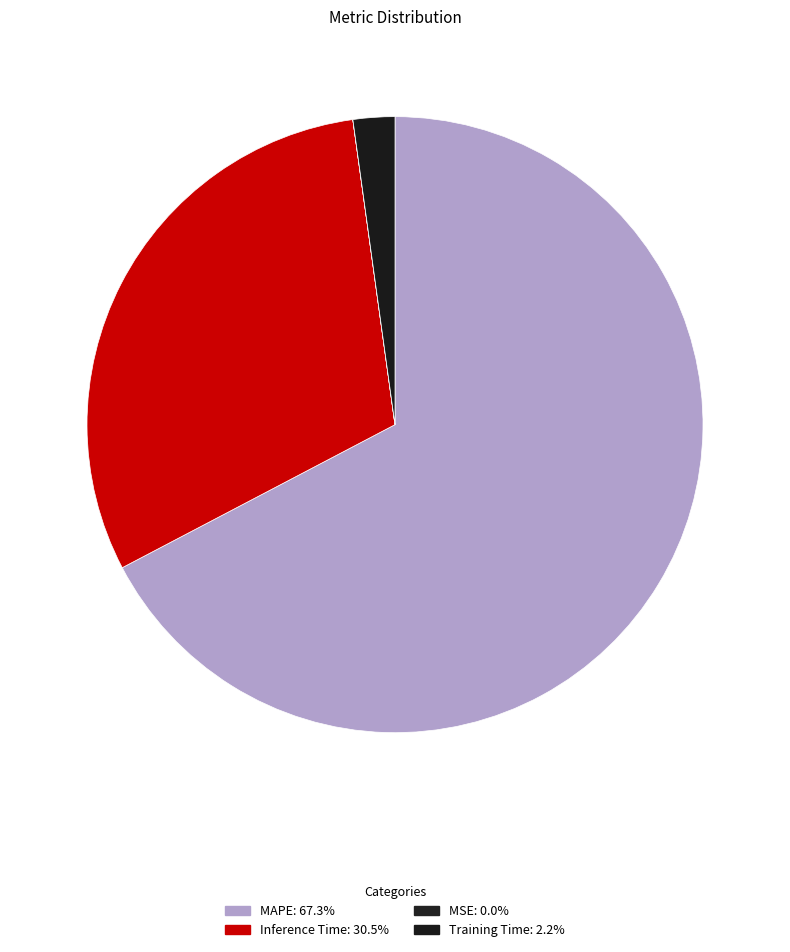

Which category accounts for the majority?

MAPE